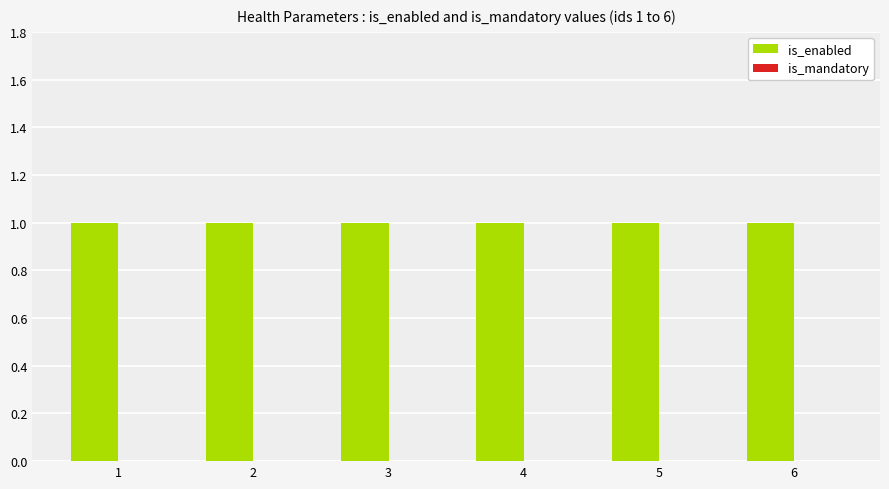

Where is is_enabled nearest to the value 1?

1